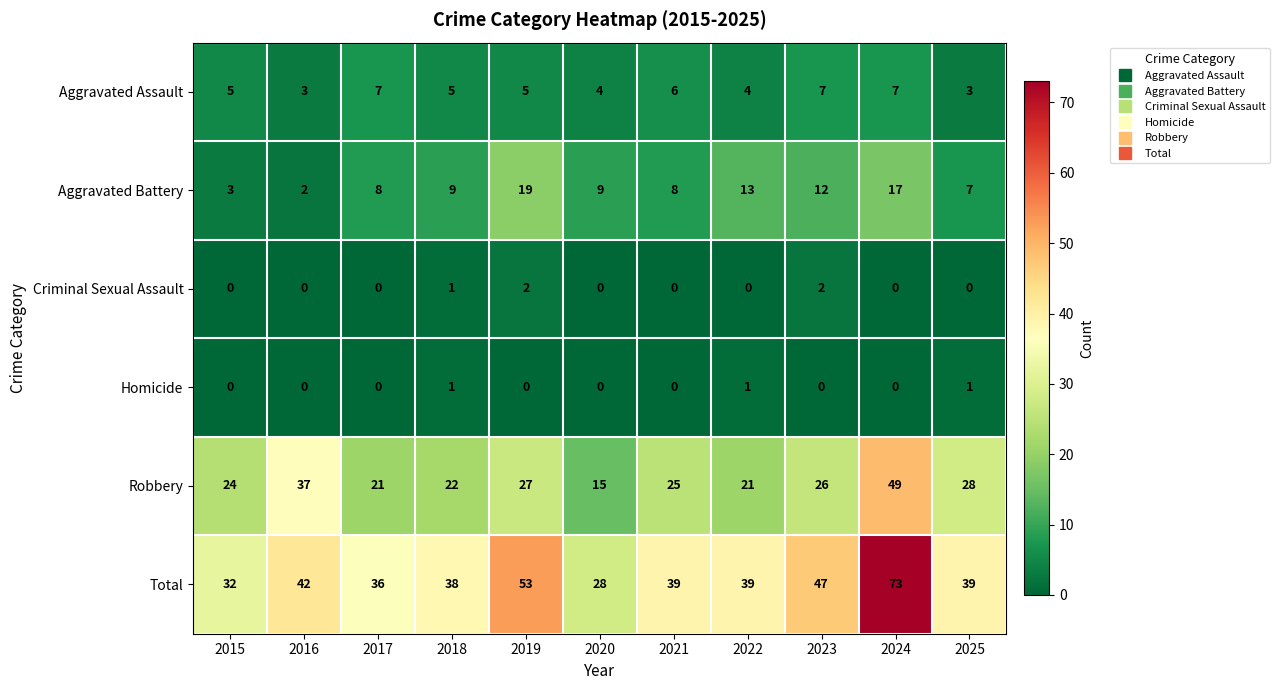

What is the lowest value of the Robbery series?

15